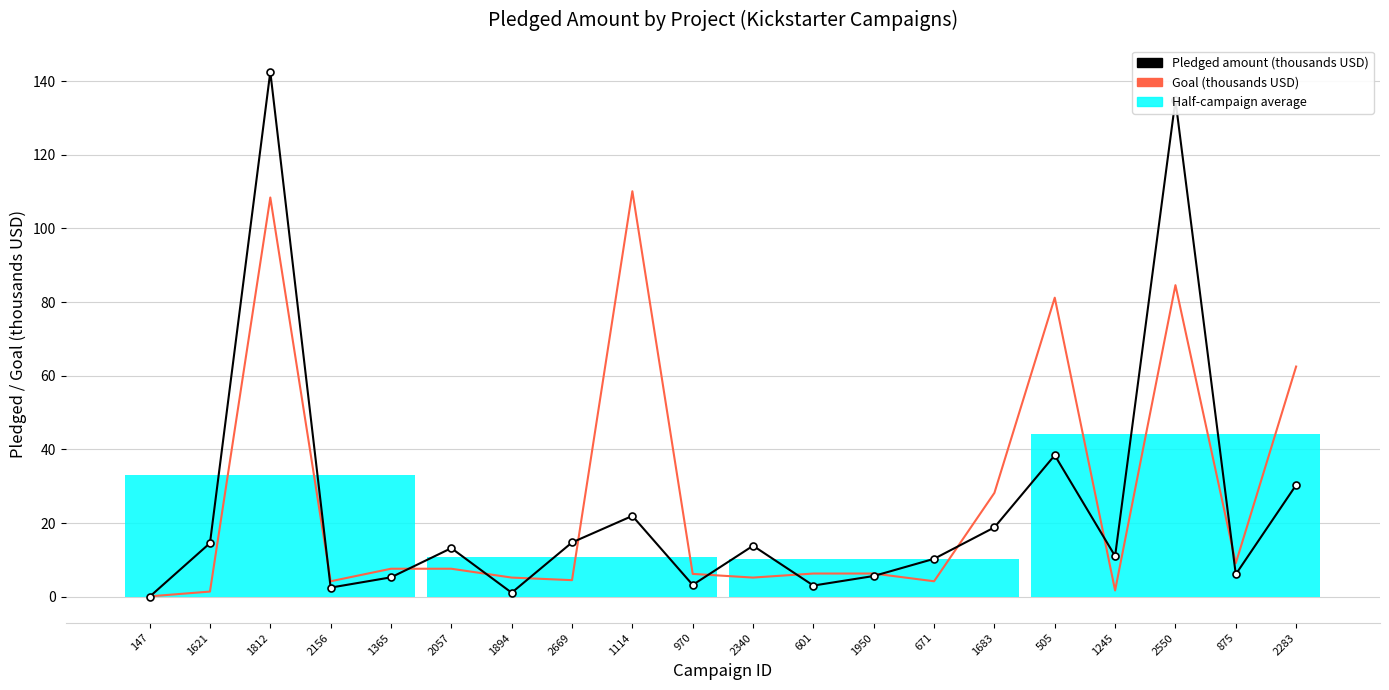

True or false: Goal (thousands USD) and Pledged amount (thousands USD) intersect in this chart.

True